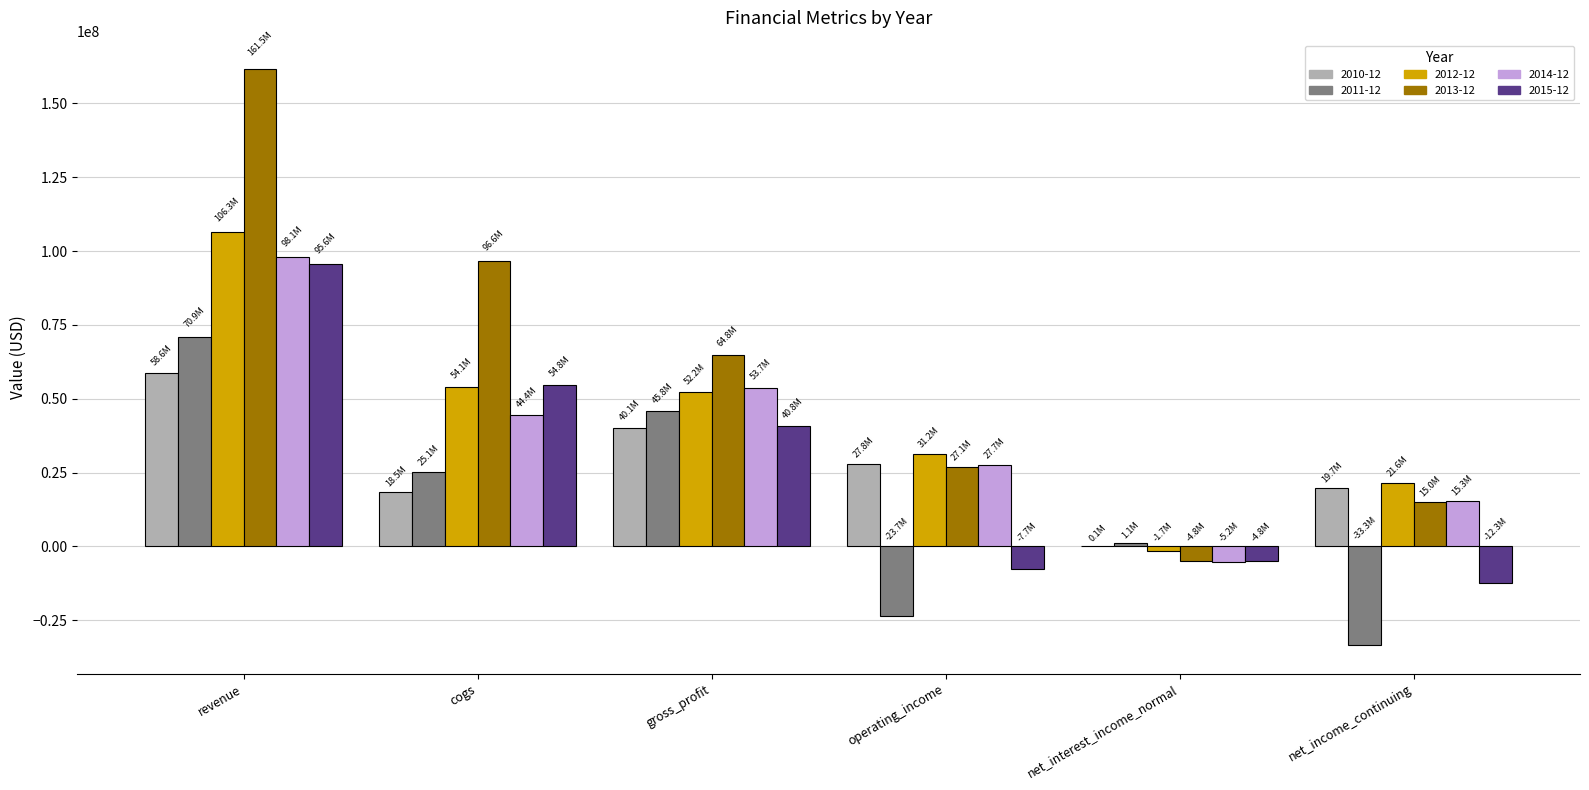

The value of 2015-12 at cogs is 54788420.1. True or false?

True